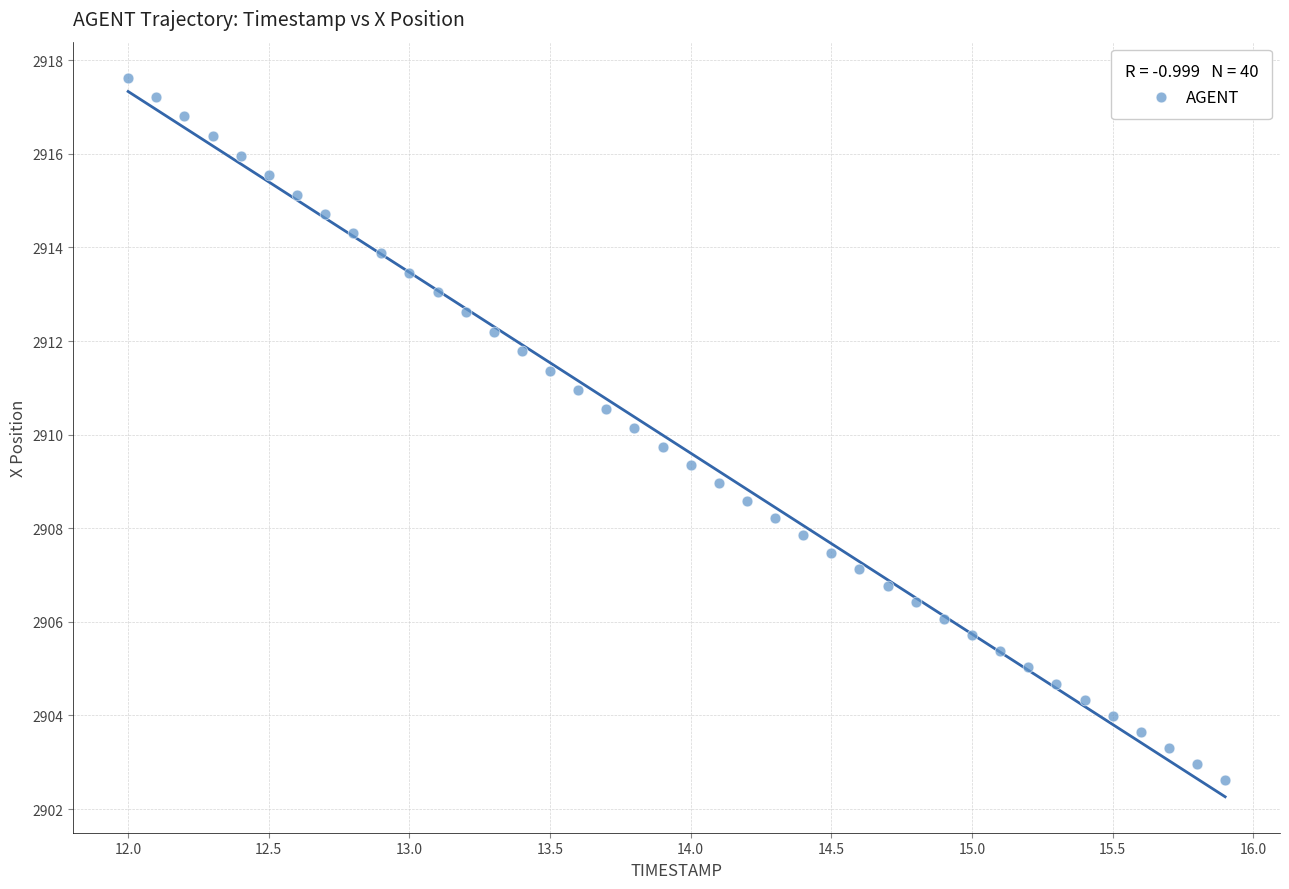

What is the range of Y values (max minus min)?

15.0